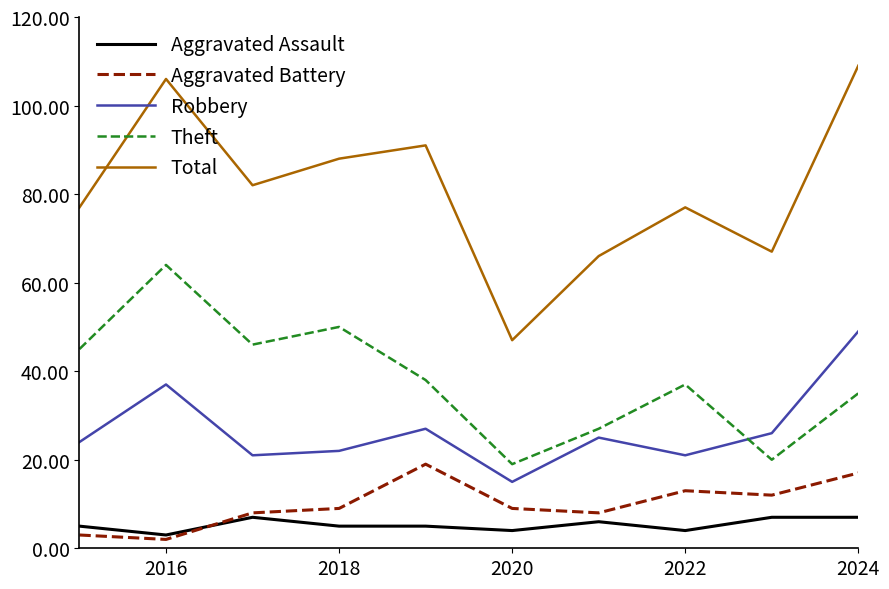

Which series has the widest spread of values?

Total